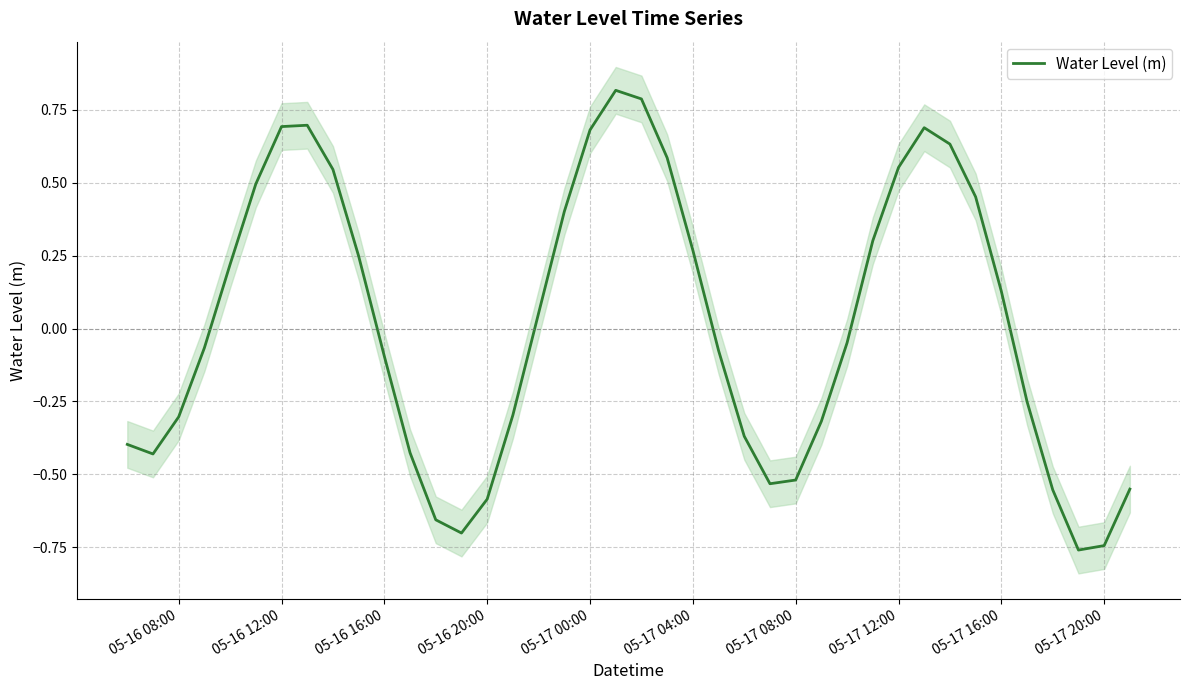

True or false: there are more than 1 points higher than both neighbors.

True